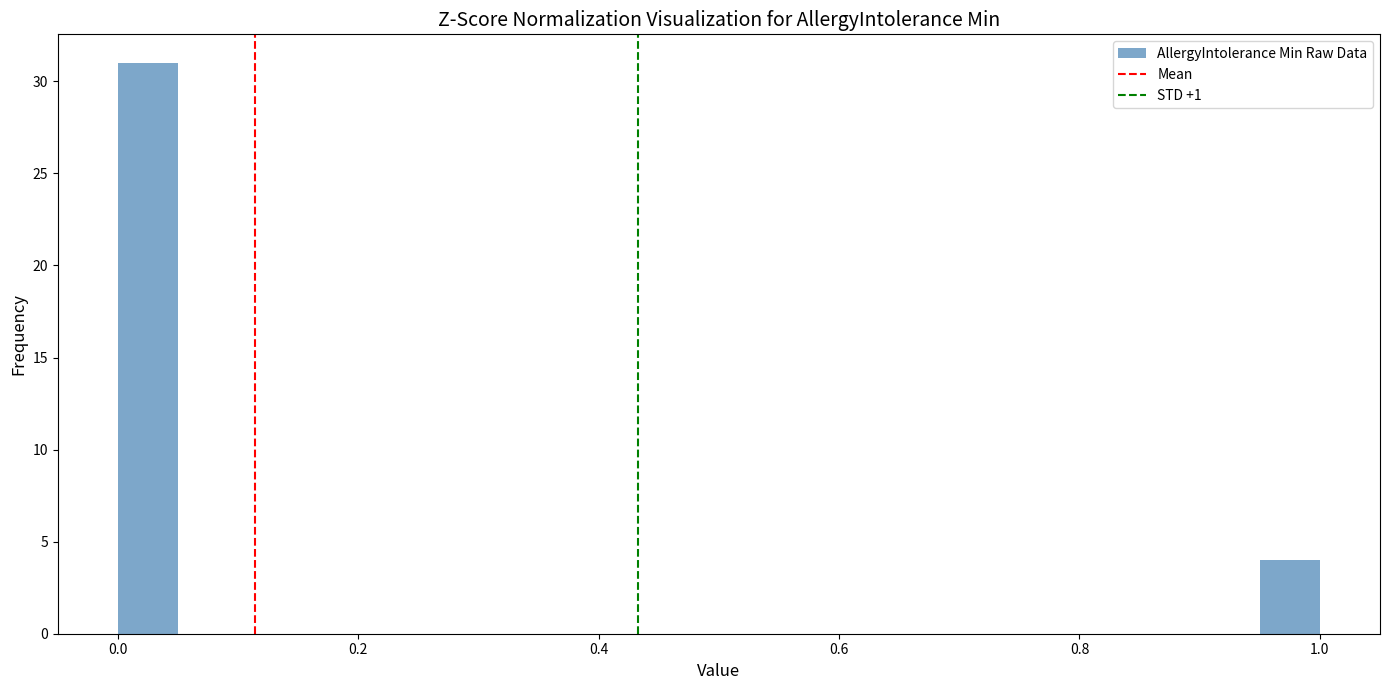

Around what value on the x-axis is the tallest bar? Give the approximate position of its centre, as read against the axis.

0.02